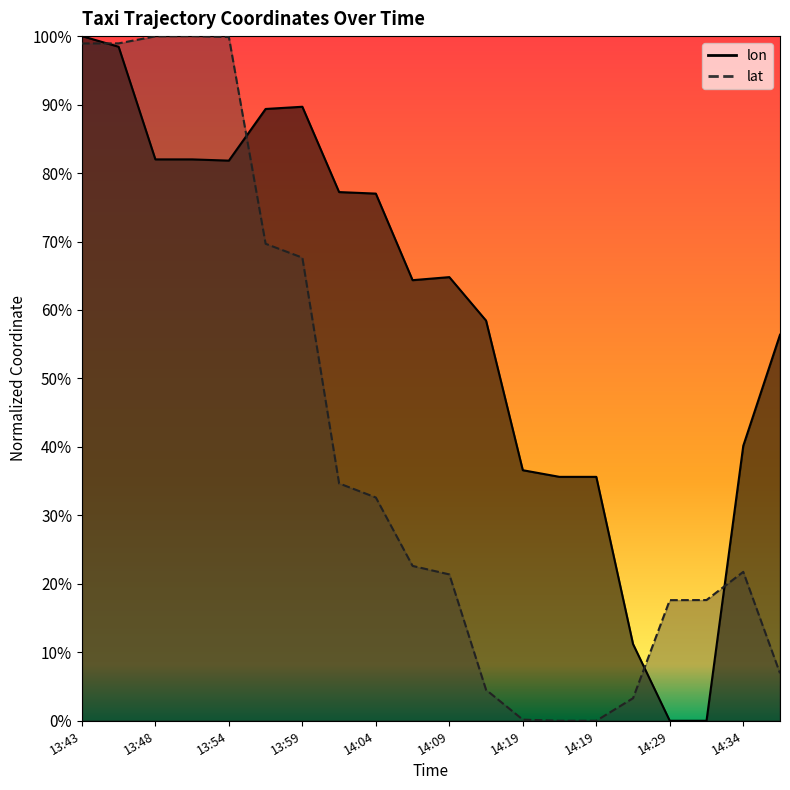

Does the chart display data point markers on the line(s)?

No